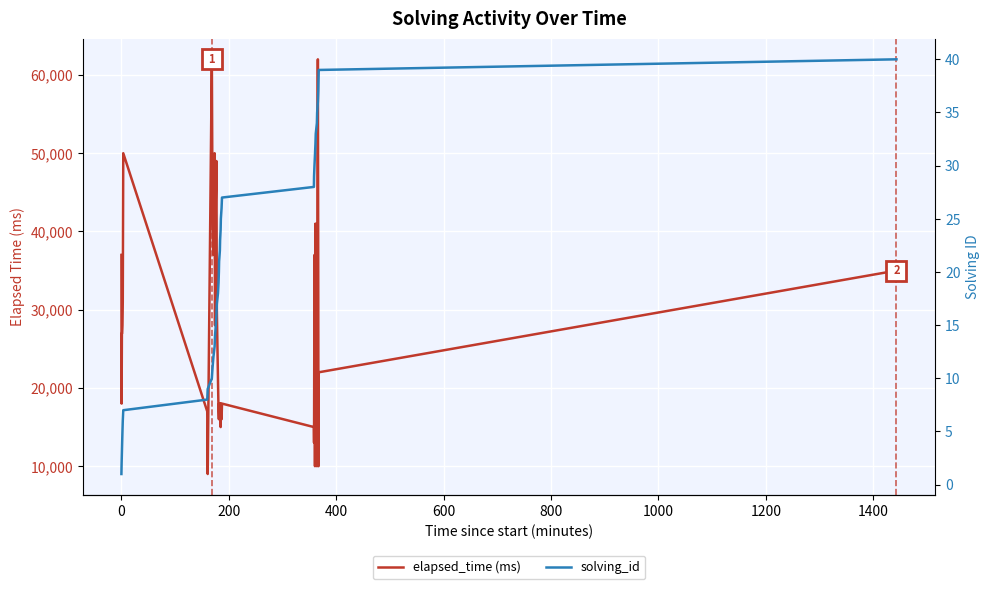

True or false: elapsed_time (ms) has more than 1 points higher than both neighbors.

True